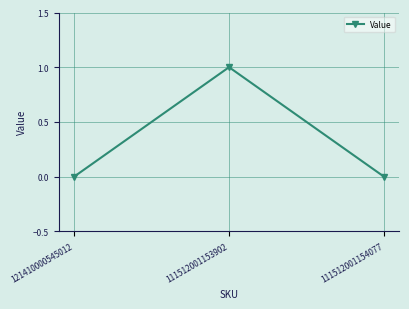

The chart shows a value of -1 at 111512001154077. True or false?

False